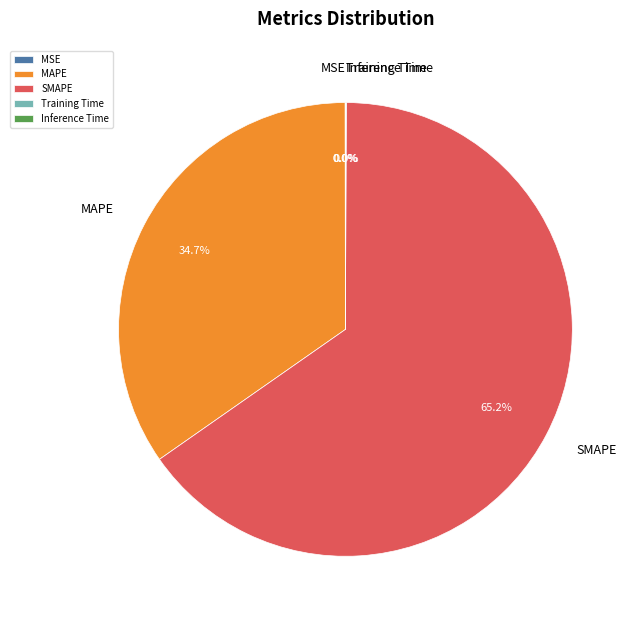

Which category accounts for the majority?

SMAPE